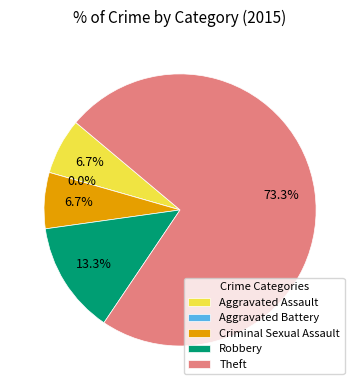

The Aggravated Battery slice represents 14% of the pie. True or false?

False